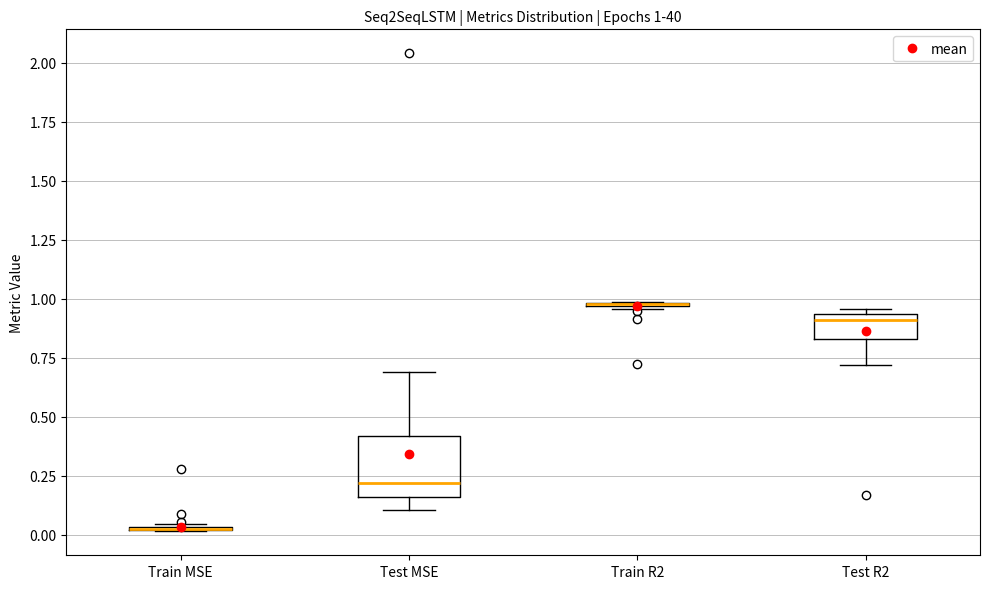

Comparing the boxes themselves (not the whiskers), which one is the tallest?

Test MSE